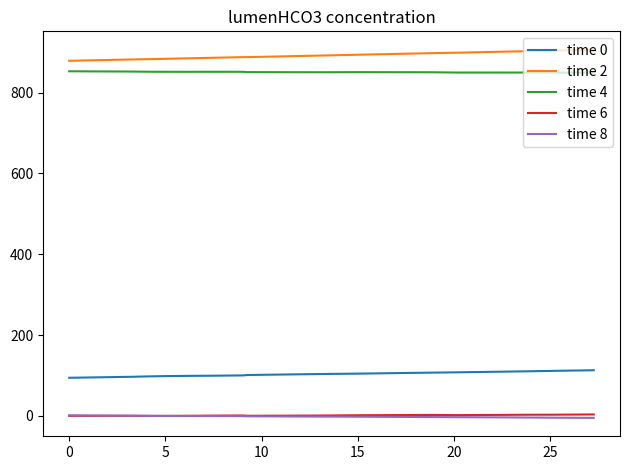

Which series has the largest total across all categories?

time 2